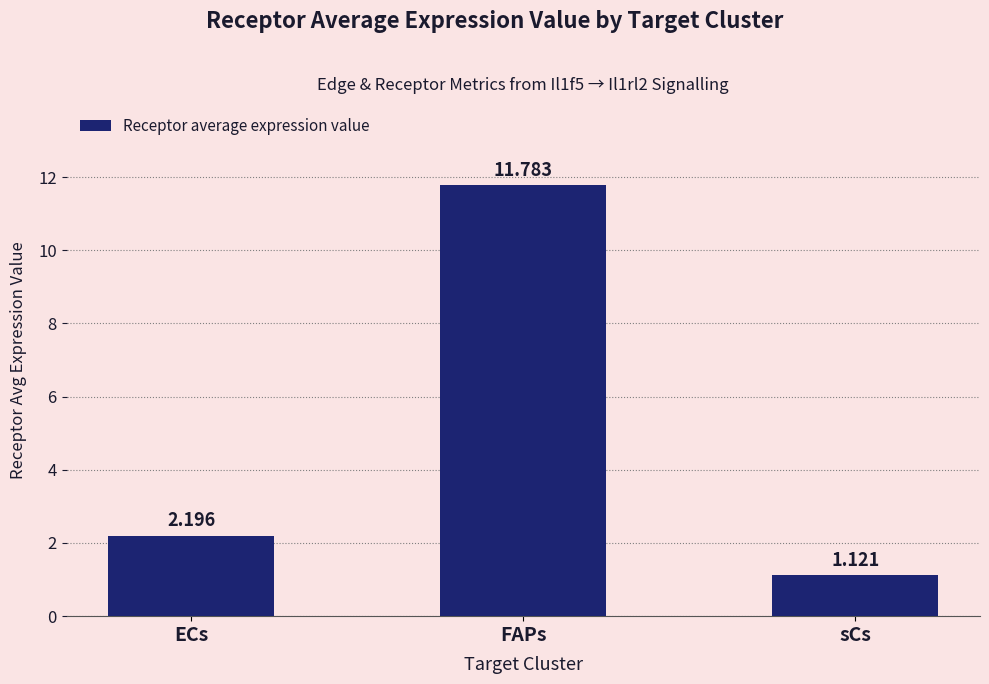

Between sCs and ECs, which is larger?

ECs